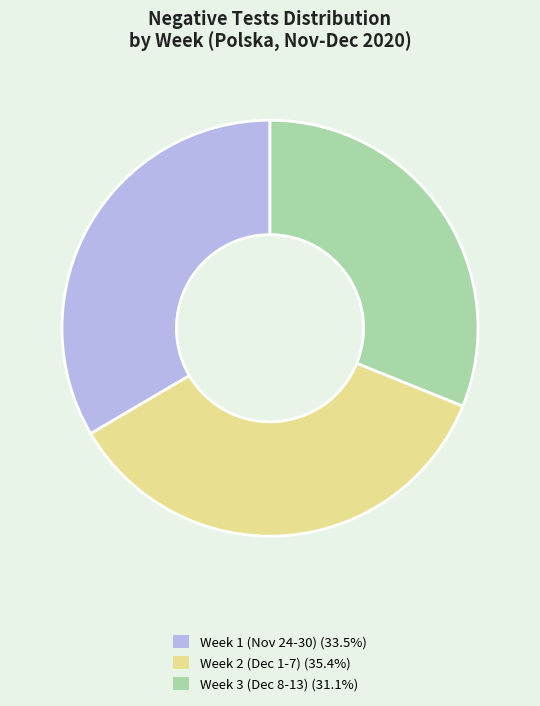

Do Week 2 (Dec 1-7) (35.4%) and Week 3 (Dec 8-13) (31.1%) together represent more than half of the pie?

Yes